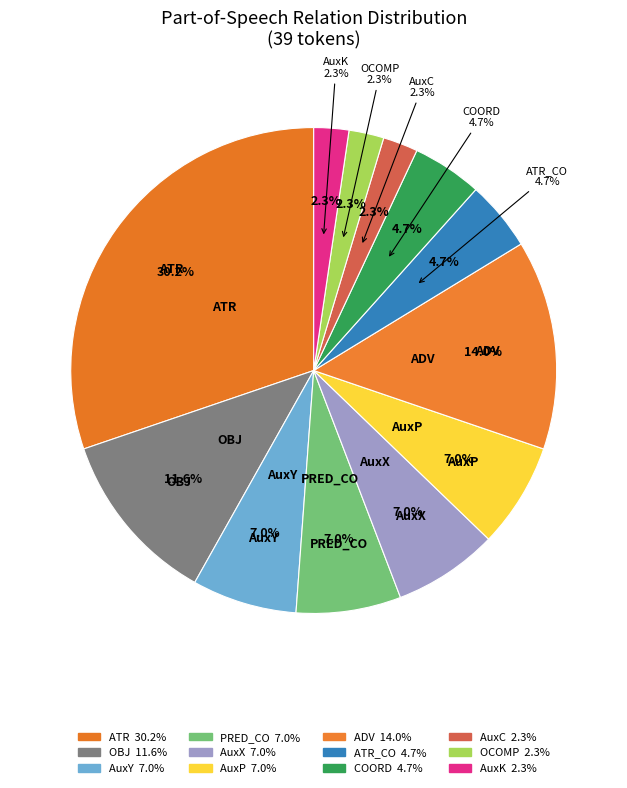

What is the total percentage of OBJ and AuxC?

14.0%